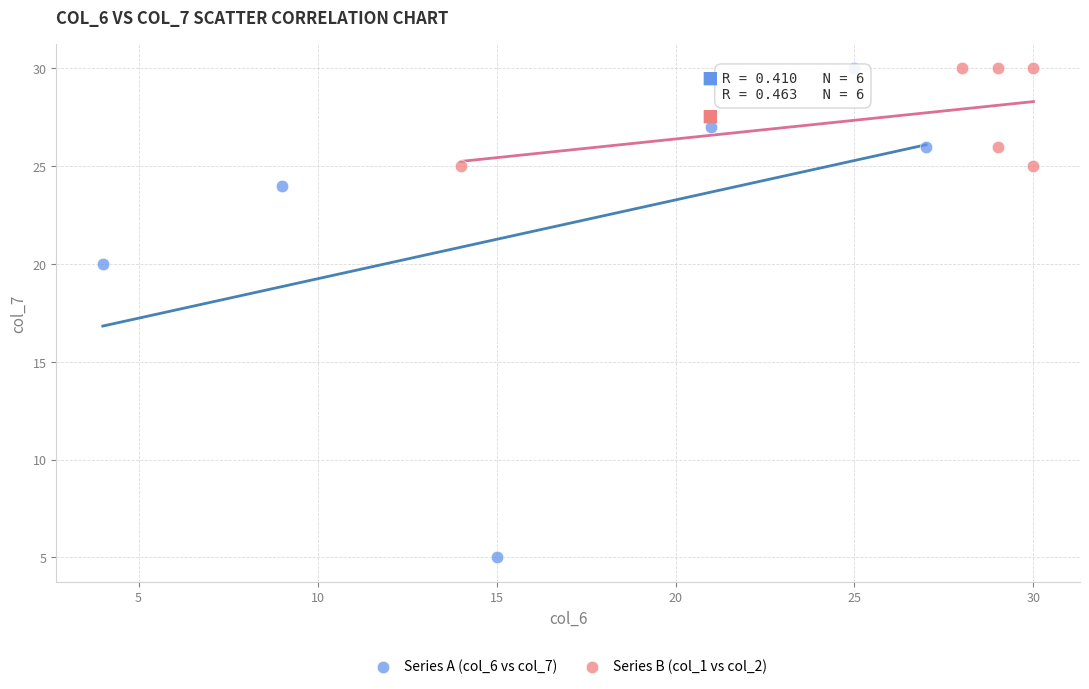

Which series has the largest Y range (max minus min)?

Series A (col_6 vs col_7)